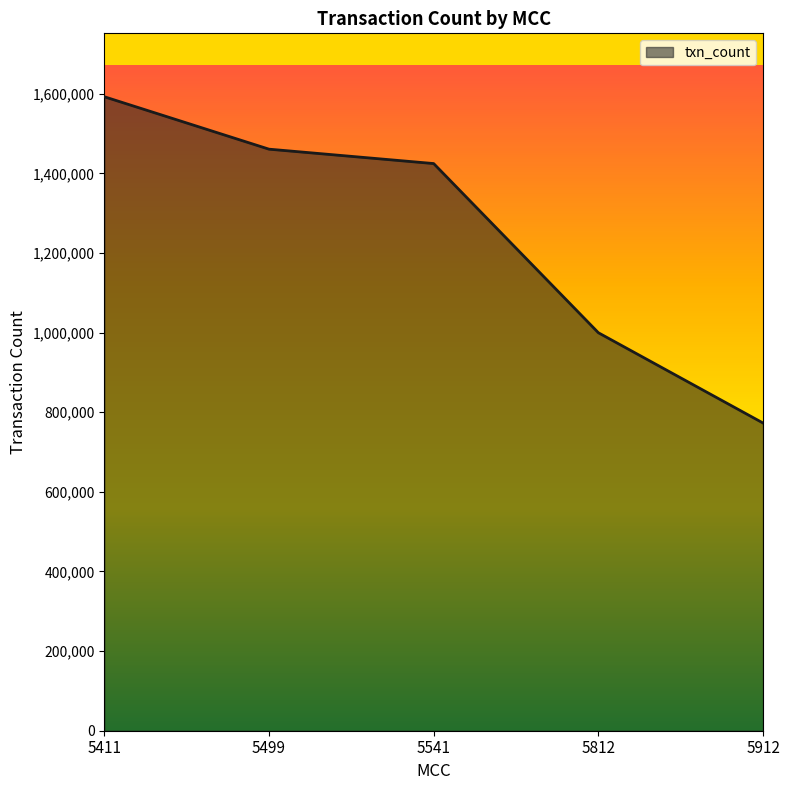

Rank the categories by value from lowest to highest.

5912, 5812, 5541, 5499, 5411